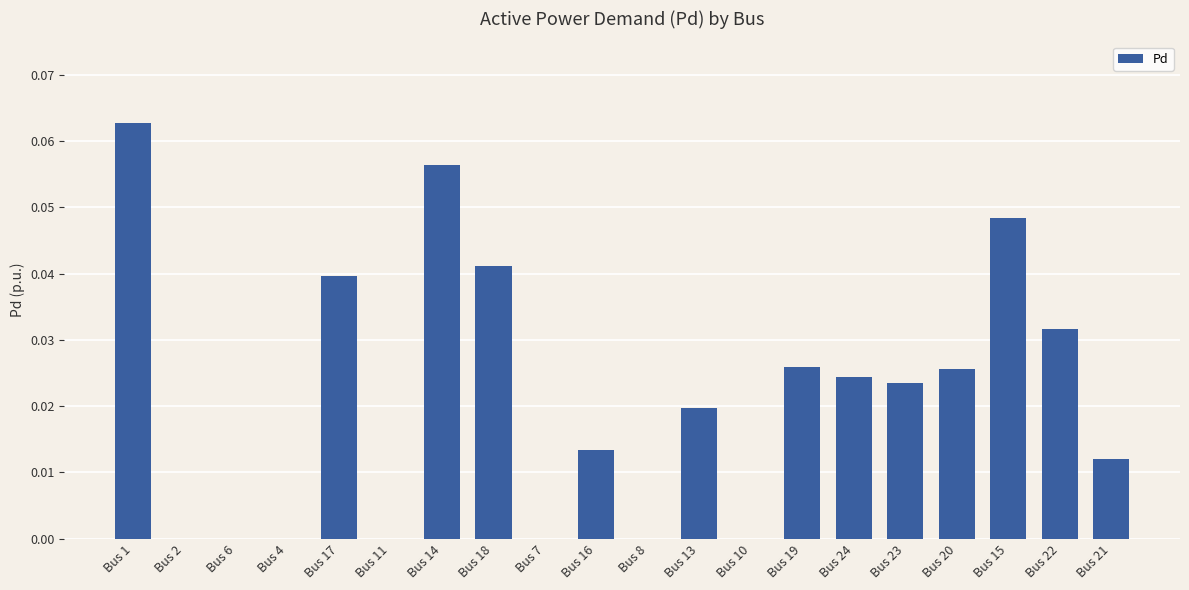

Is it true that the value at Bus 14 is 0.0?

False